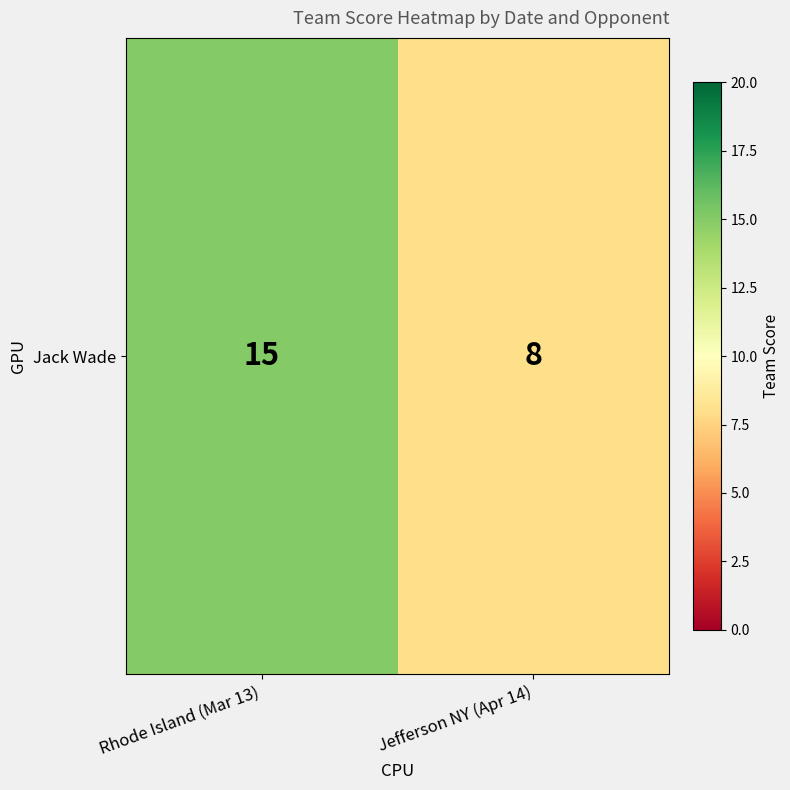

Between Jefferson NY (Apr 14) and Rhode Island (Mar 13), which is larger?

Rhode Island (Mar 13)